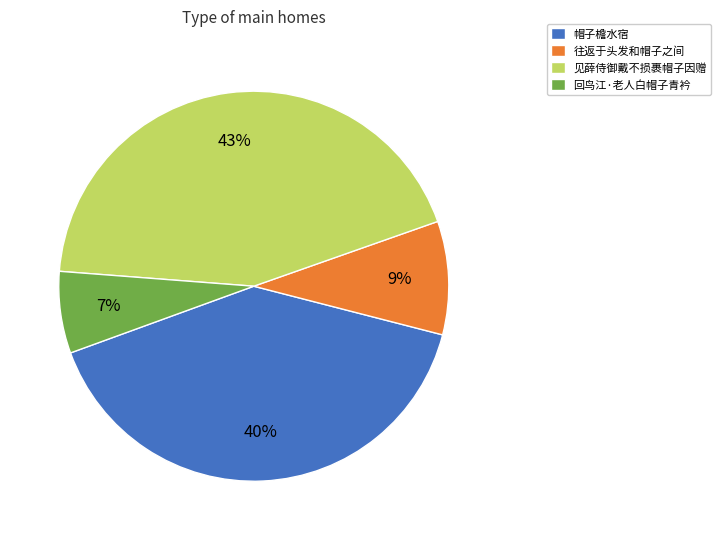

Rank the categories by value from highest to lowest.

见薛侍御戴不损裹帽子因赠, 帽子檐水宿, 往返于头发和帽子之间, 回鸟江·老人白帽子青衿